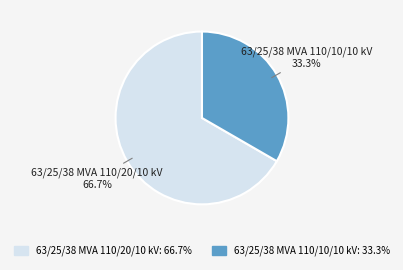

To the nearest percent, what is the difference between the largest and smallest slice percentages?

33%